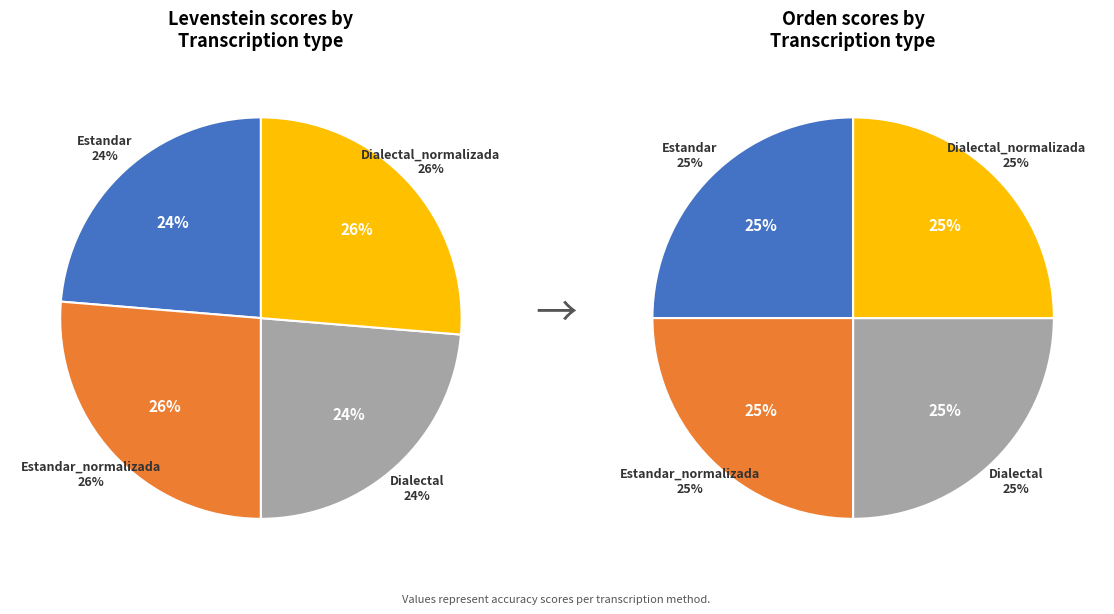

To the nearest percent, what is the average slice percentage?

25%